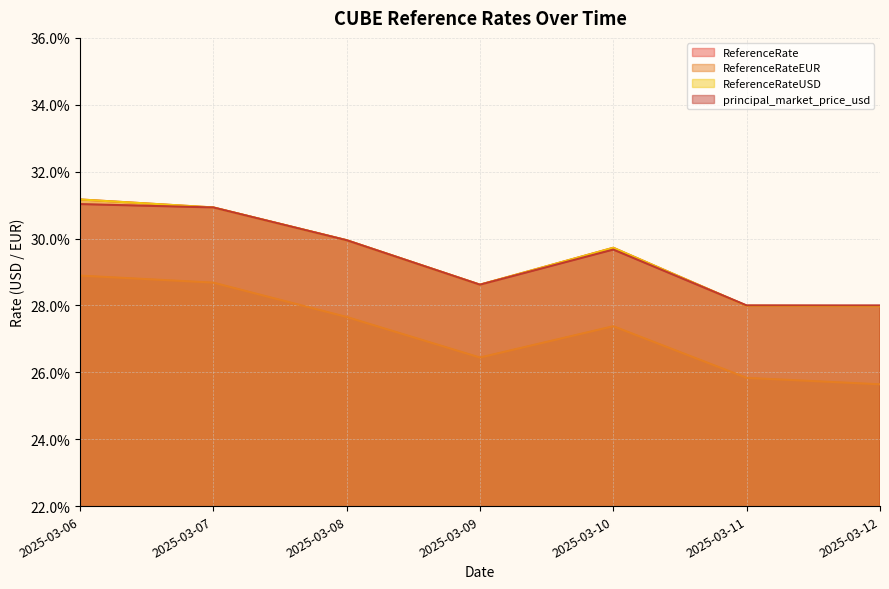

What is the maximum value for ReferenceRateUSD?

0.3